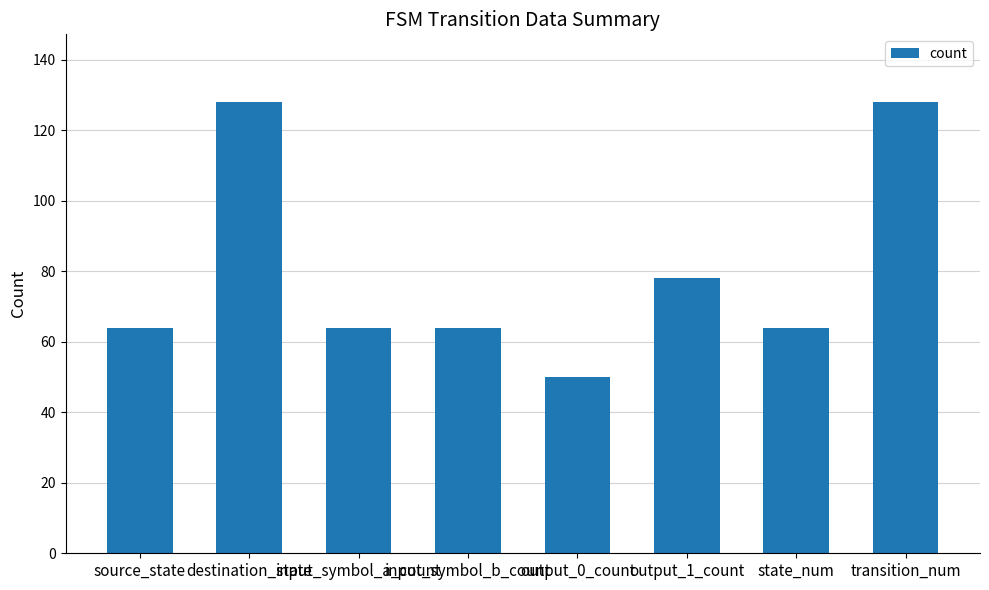

Between input_symbol_a_count and destination_state, which is larger?

destination_state